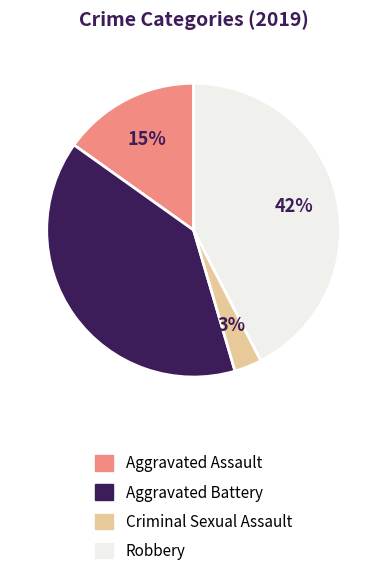

Does Aggravated Battery account for over 50% of the chart?

No